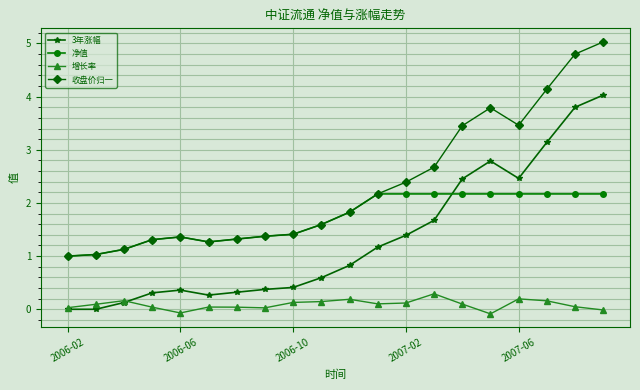

What is the difference between the maximum and minimum values in the 净值 series?

1.2